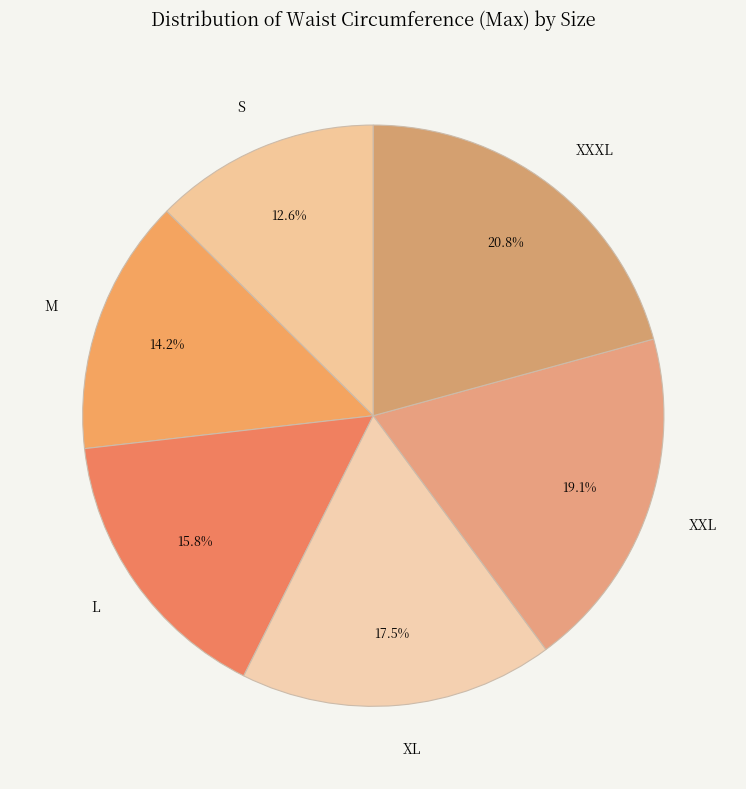

Which category has the smallest portion of the pie?

S